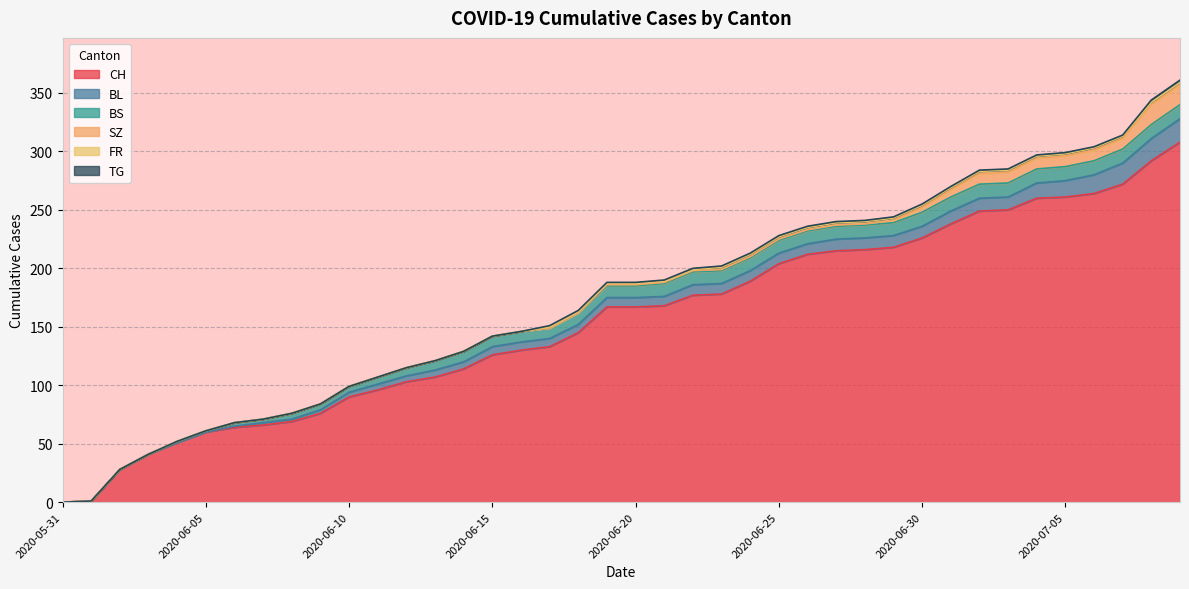

Does the chart display data point markers on the line(s)?

No